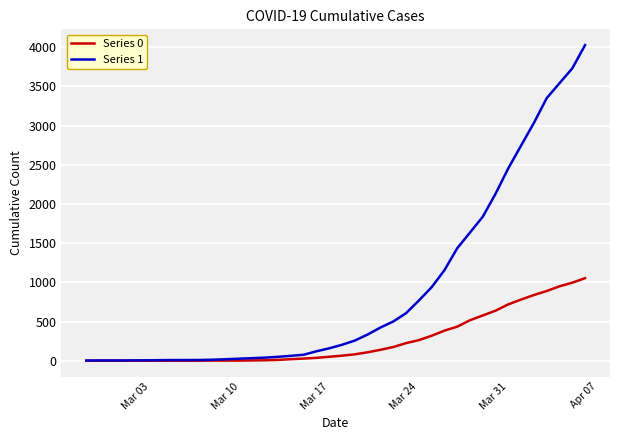

Which series has the widest spread of values?

Series 1